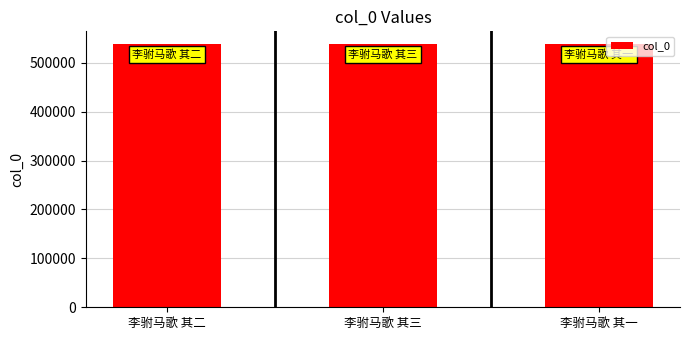

What is the sum of all values?

1611530